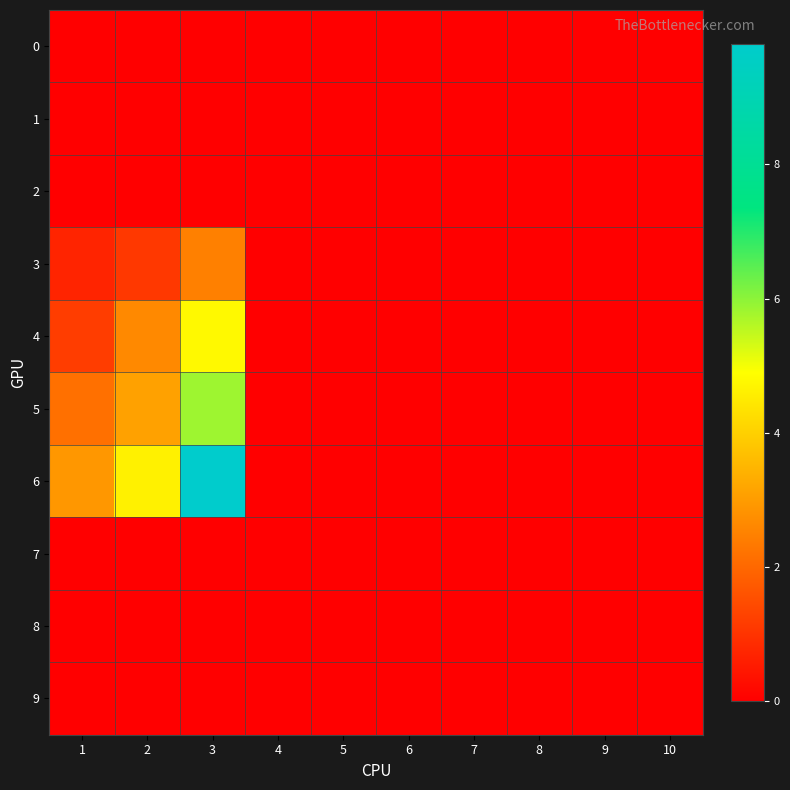

Reading left to right, list all the values displayed in this chart.

0: 1=0.0	2=0.0	3=0.0	4=0.0	5=0.0	6=0.0	7=0.0	8=0.0	9=0.0	10=0.0
1: 1=0.0	2=0.0	3=0.0	4=0.0	5=0.0	6=0.0	7=0.0	8=0.0	9=0.0	10=0.0
2: 1=0.0	2=0.0	3=0.0	4=0.0	5=0.0	6=0.0	7=0.0	8=0.0	9=0.0	10=0.0
3: 1=0.7	2=1.1	3=2.5	4=0.0	5=0.0	6=0.0	7=0.0	8=0.0	9=0.0	10=0.0
4: 1=1.2	2=2.7	3=4.8	4=0.0	5=0.0	6=0.0	7=0.0	8=0.0	9=0.0	10=0.0
5: 1=2.2	2=3.1	3=5.8	4=0.0	5=0.0	6=0.0	7=0.0	8=0.0	9=0.0	10=0.0
6: 1=2.9	2=4.6	3=9.8	4=0.0	5=0.0	6=0.0	7=0.0	8=0.0	9=0.0	10=0.0
7: 1=0.0	2=0.0	3=0.0	4=0.0	5=0.0	6=0.0	7=0.0	8=0.0	9=0.0	10=0.0
8: 1=0.0	2=0.0	3=0.0	4=0.0	5=0.0	6=0.0	7=0.0	8=0.0	9=0.0	10=0.0
9: 1=0.0	2=0.0	3=0.0	4=0.0	5=0.0	6=0.0	7=0.0	8=0.0	9=0.0	10=0.0